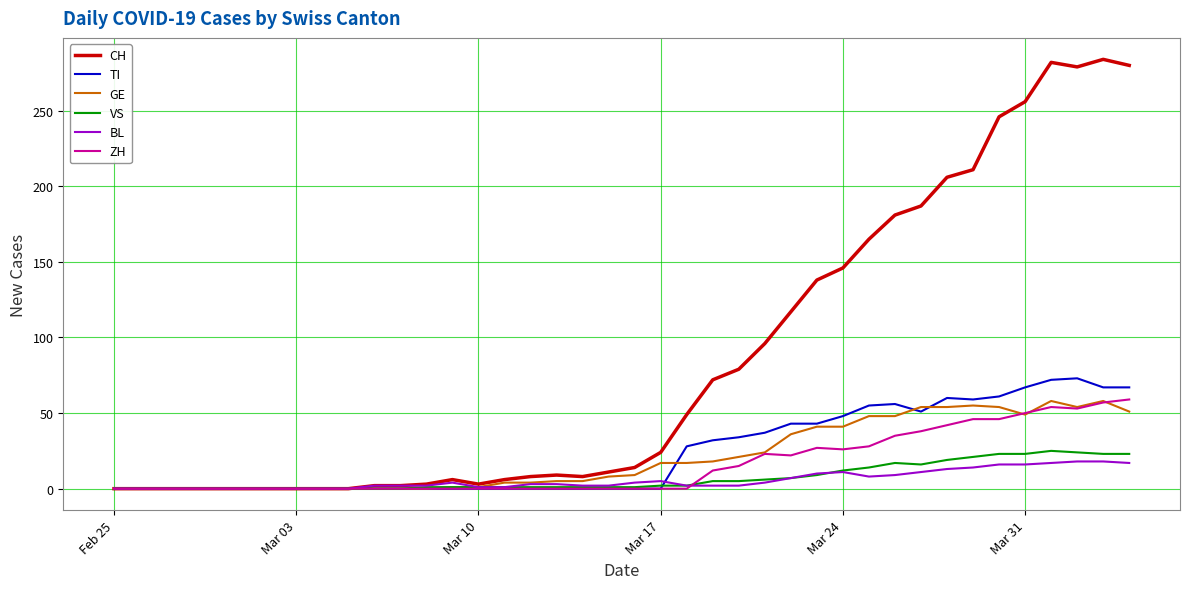

Which series has the largest total across all categories?

CH